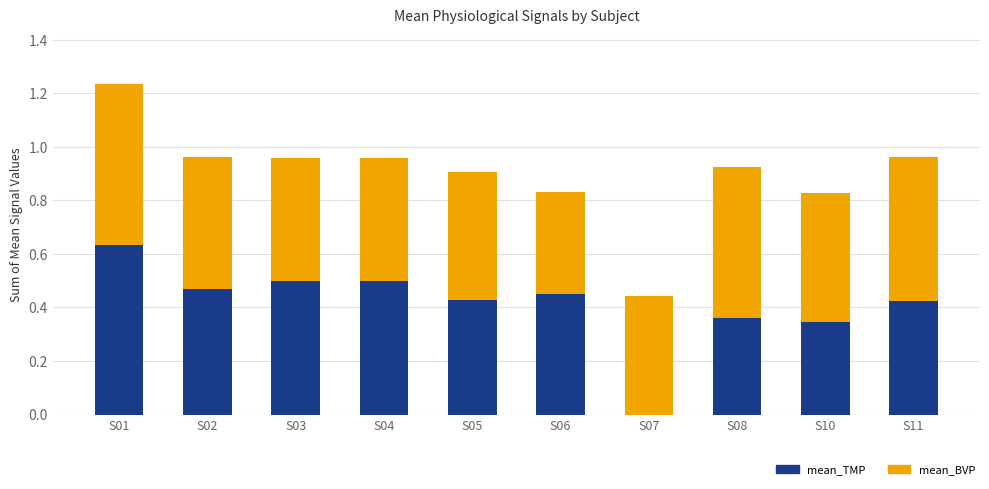

At which category is the sum across all series the highest?

S01